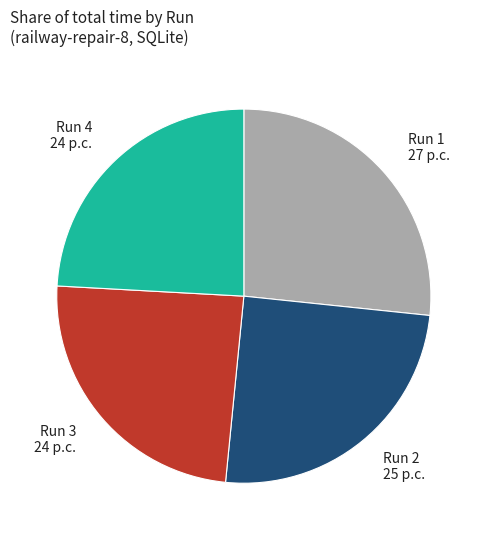

Is there any slice that represents more than half of the pie?

No